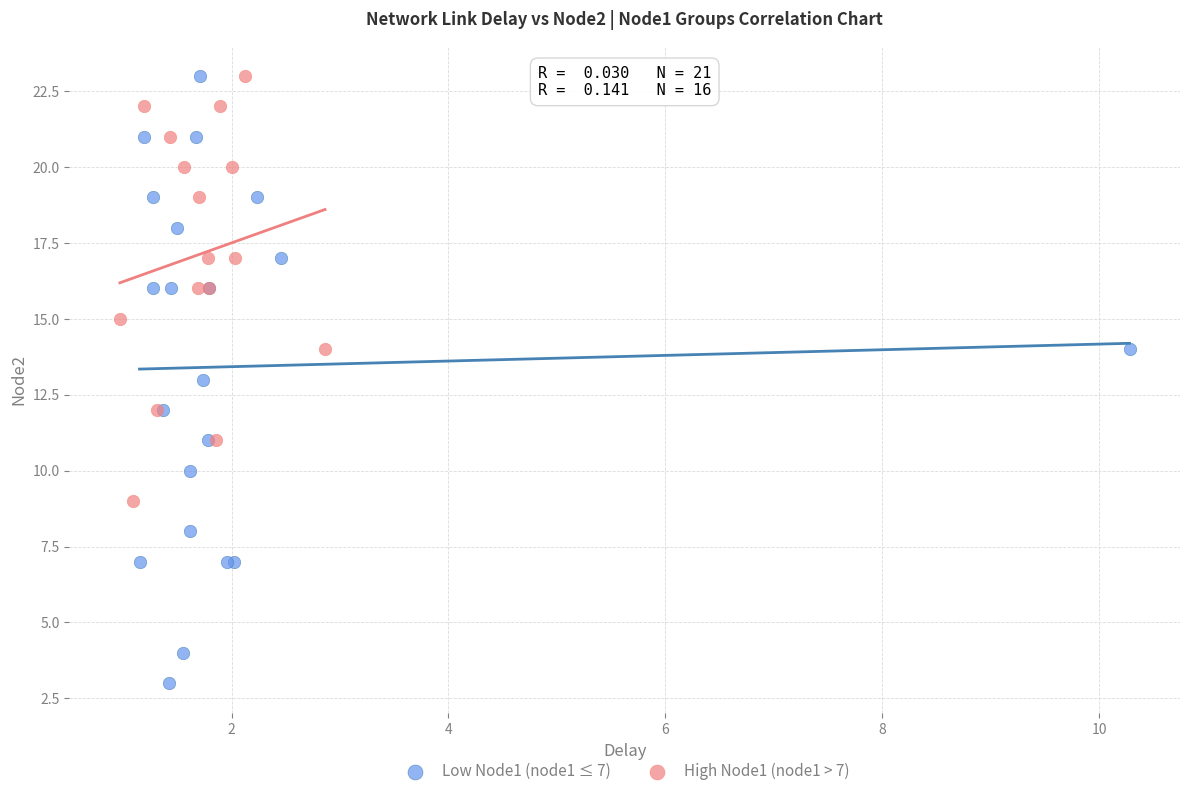

Which series has the widest spread of Y values?

Low Node1 (node1 ≤ 7)